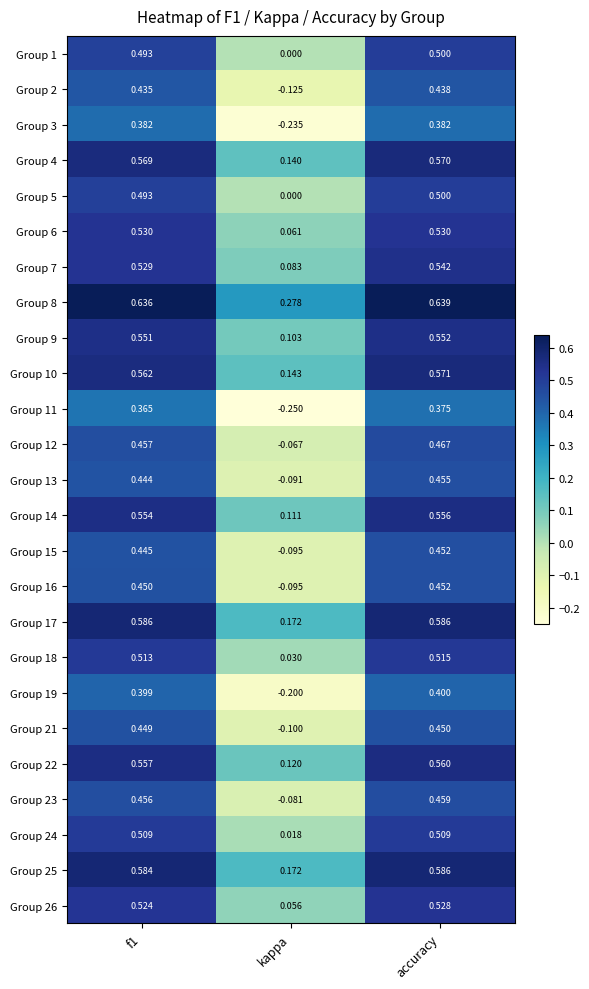

Which category has the lowest value in the Group 13 series?

kappa